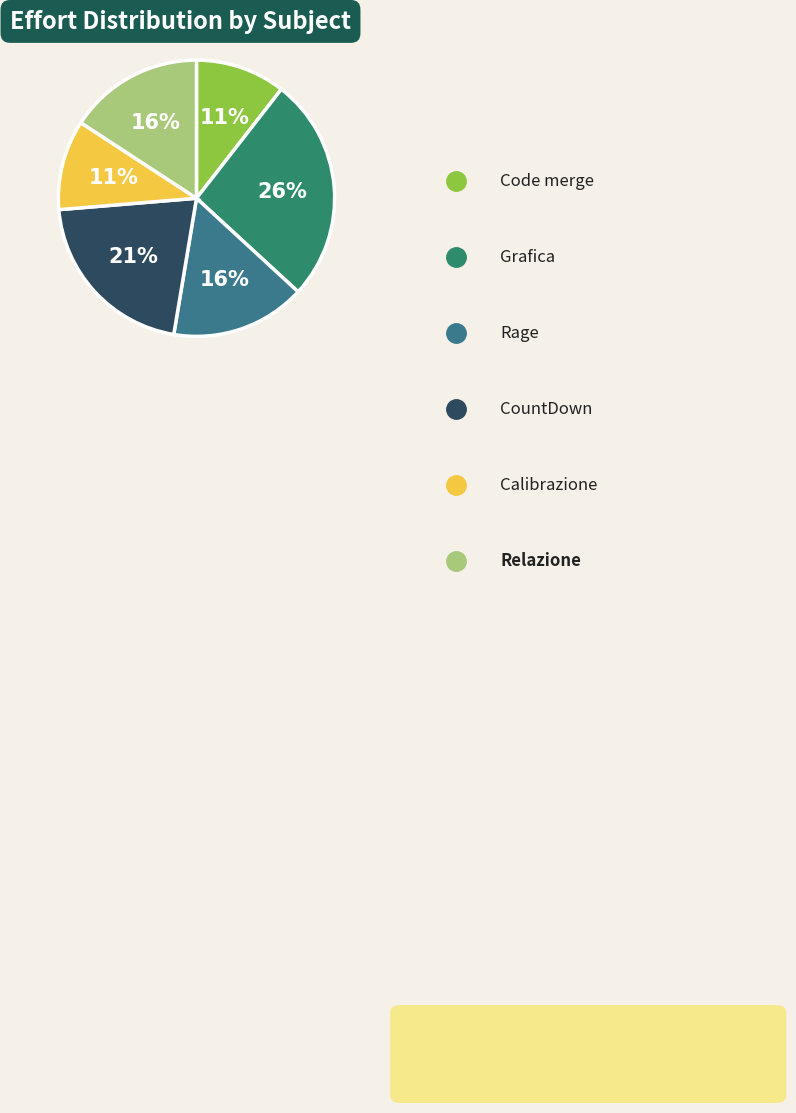

Rank the categories by value from lowest to highest.

Code merge, Calibrazione, Rage, Relazione, CountDown, Grafica